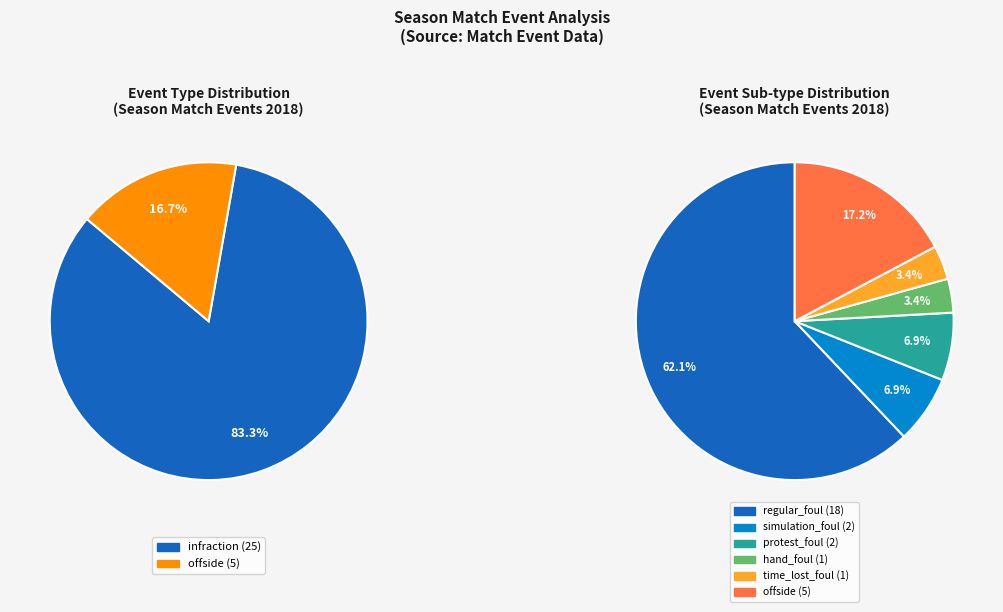

What percentage is NOT represented by infraction?

16.7%